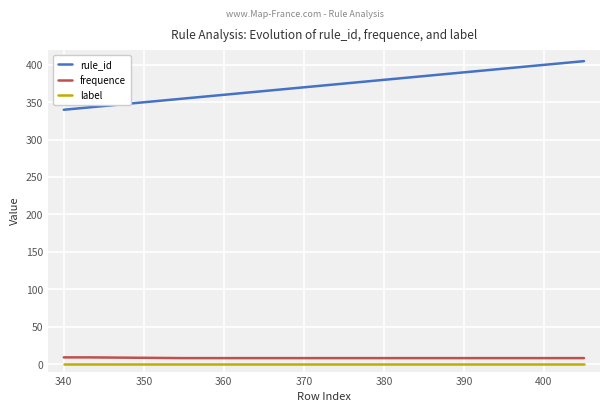

Which series has the largest range (max minus min)?

rule_id